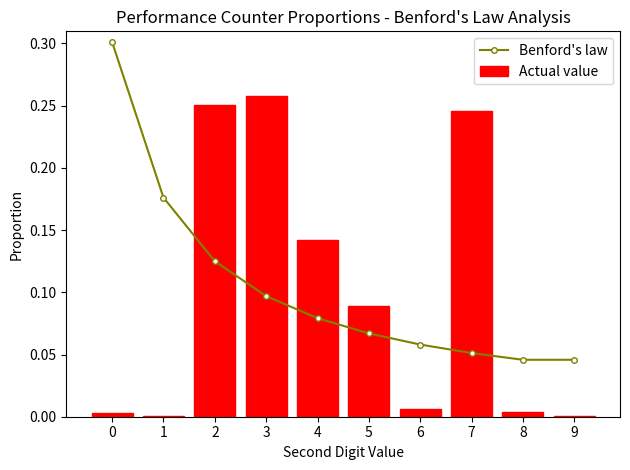

Reading left to right, list all the values displayed in this chart.

Benford's law: 0=0.3	1=0.2	2=0.1	3=0.1	4=0.1	5=0.1	6=0.1	7=0.1	8=0.0	9=0.0
Actual value: 0=0.0	1=0.0	2=0.3	3=0.3	4=0.1	5=0.1	6=0.0	7=0.2	8=0.0	9=0.0